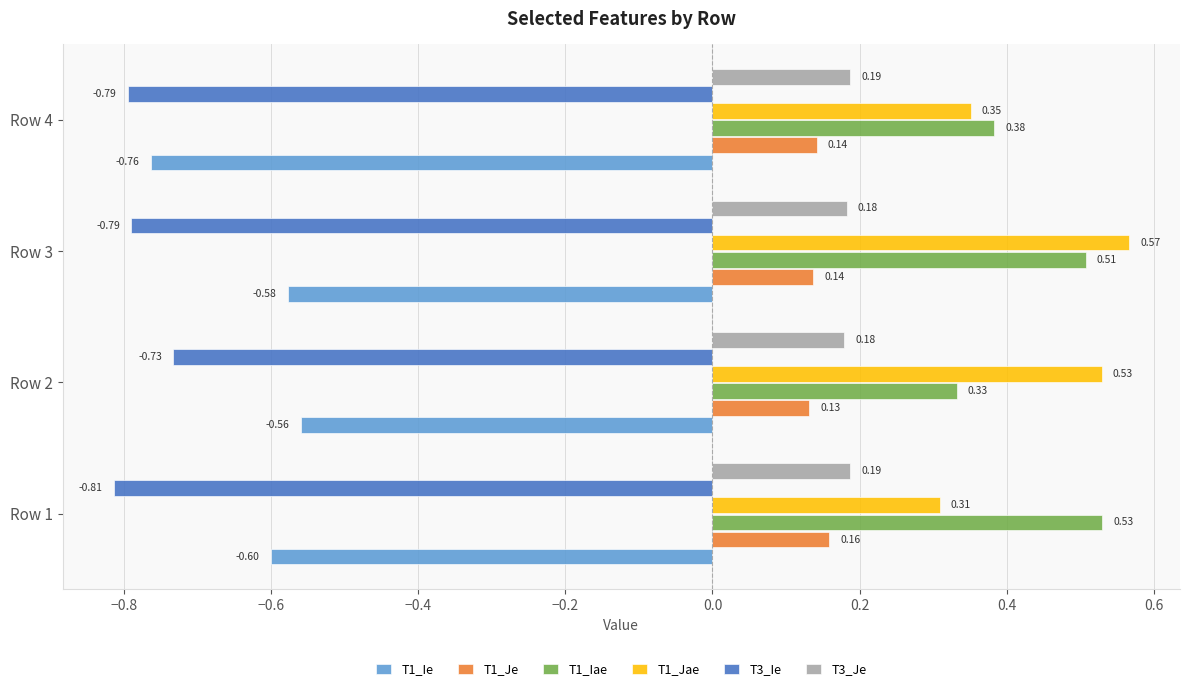

Which series has the largest range (max minus min)?

T1_Jae